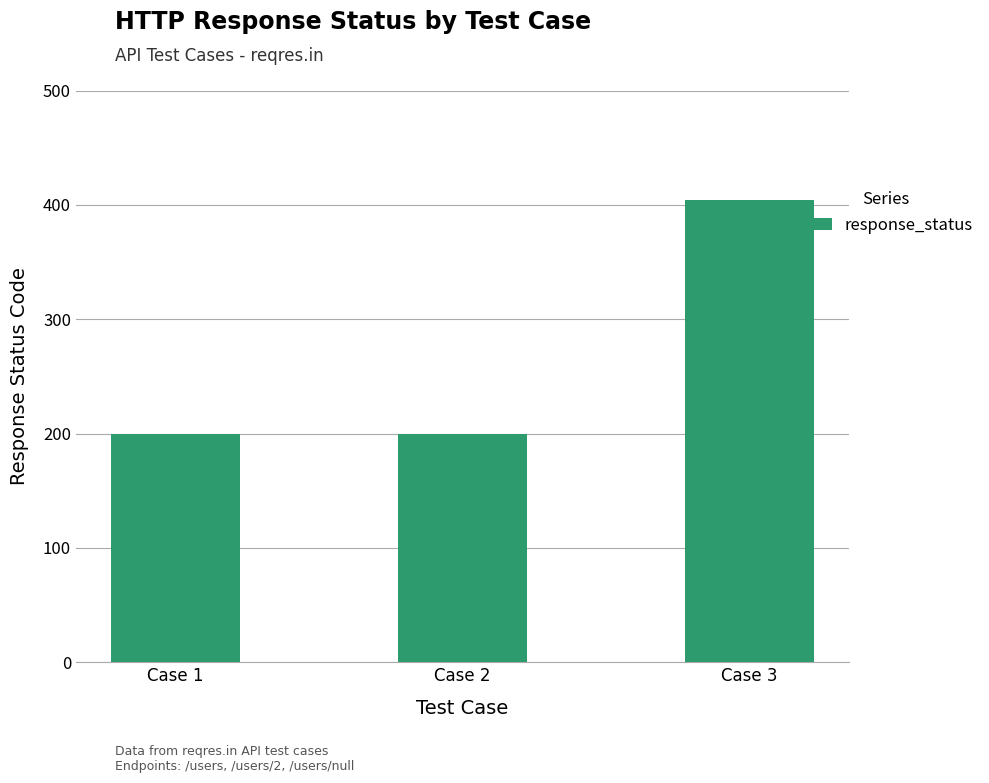

What is the value of the 1st bar from the left?

200